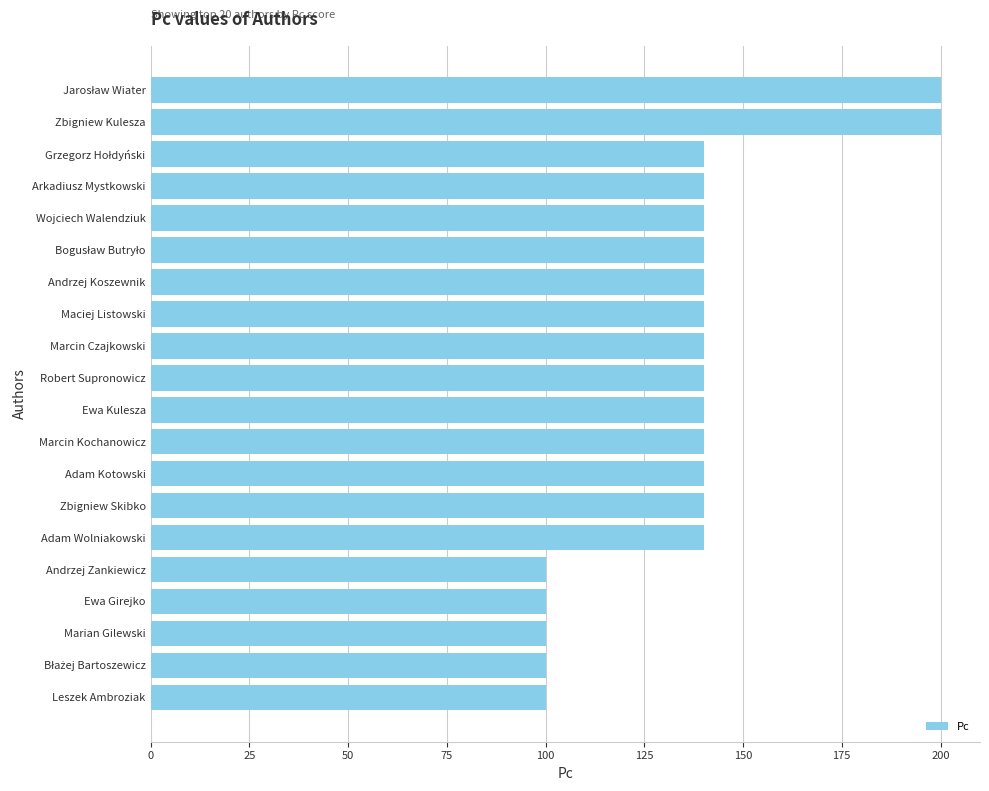

True or false: the data shows 100 at Marian Gilewski.

True